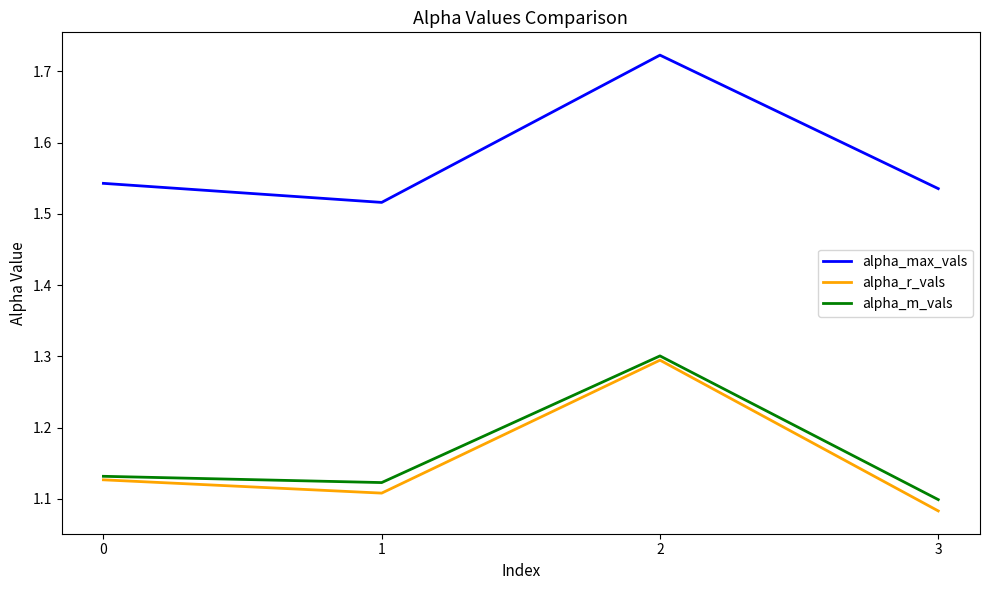

At which label does alpha_m_vals reach its minimum?

3